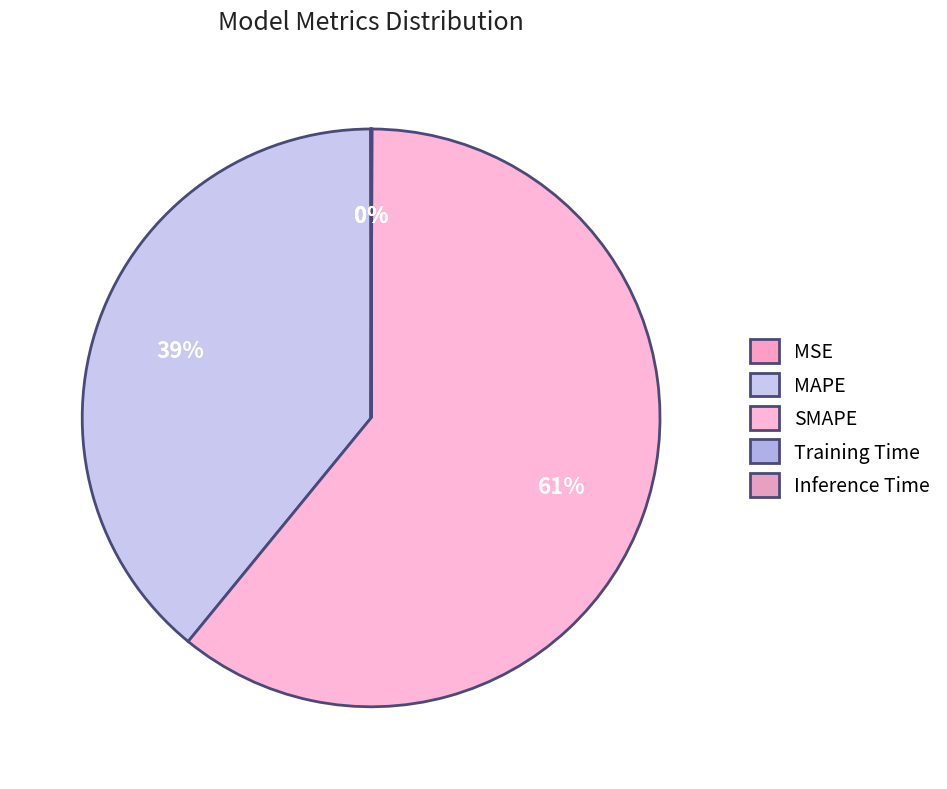

Which slice is the smallest?

Training Time